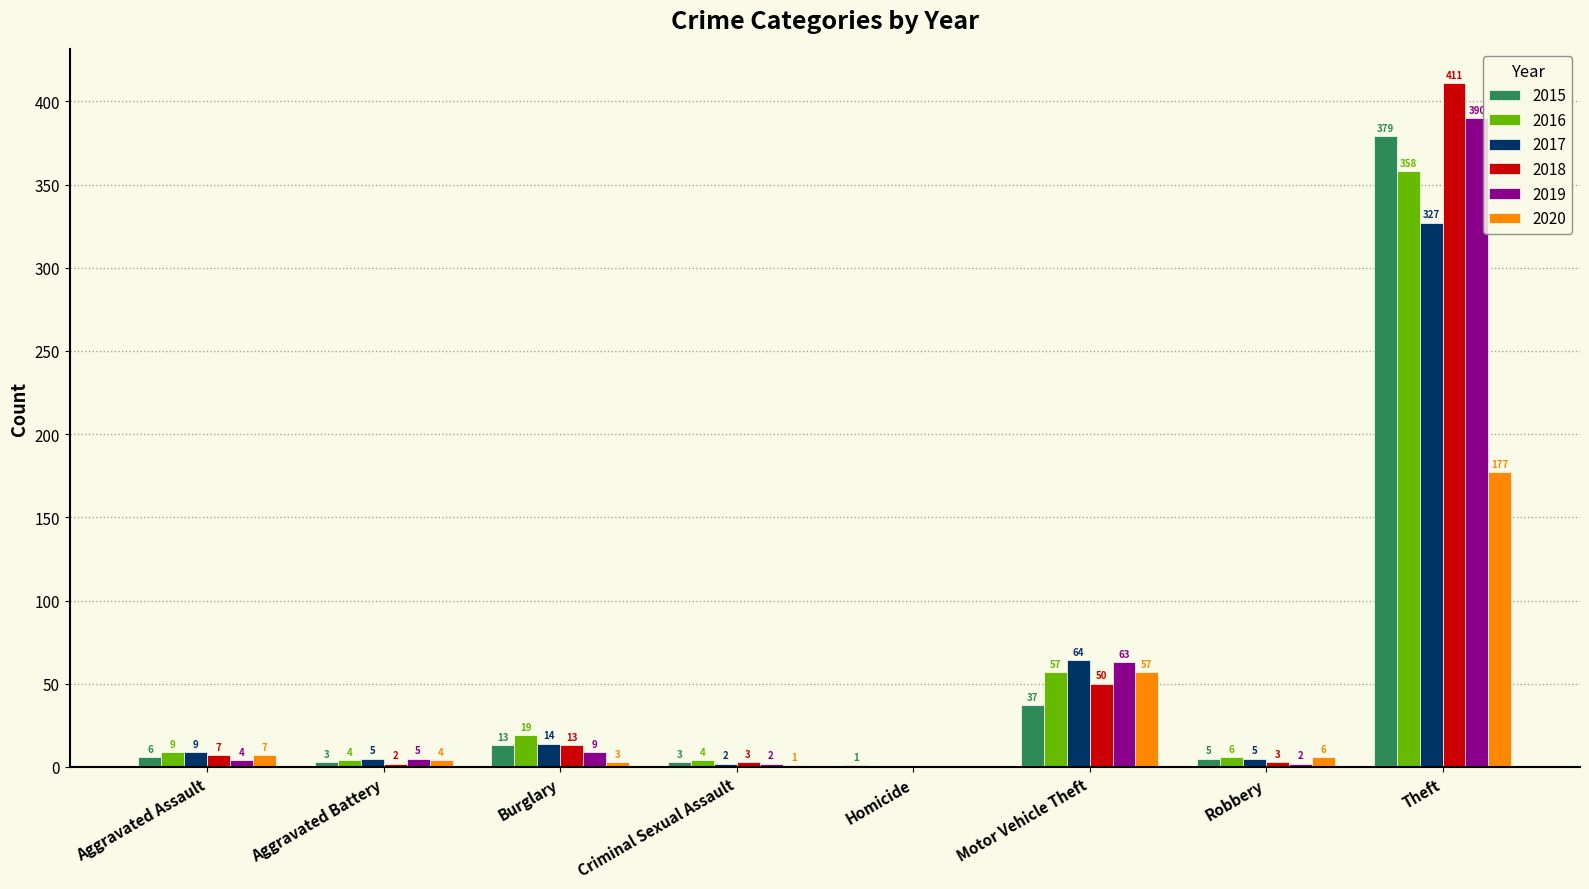

Between Burglary and Robbery, which series saw the biggest shift?

2016